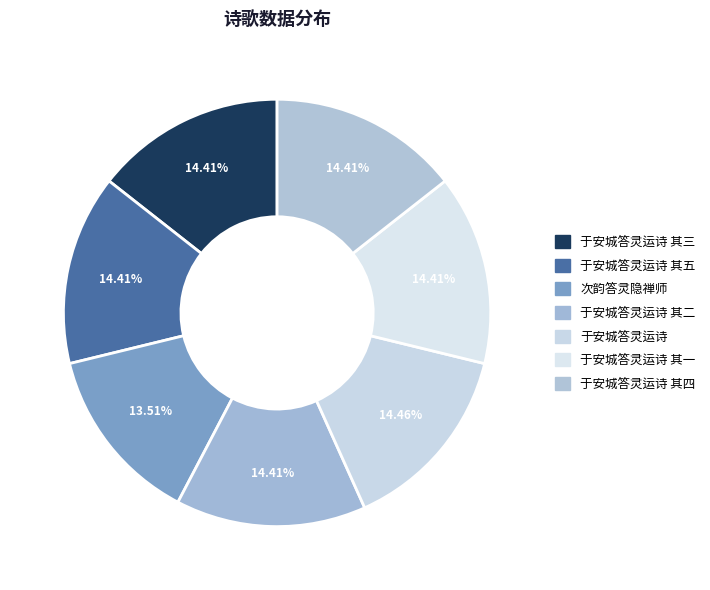

Count the number of slices in the pie.

7